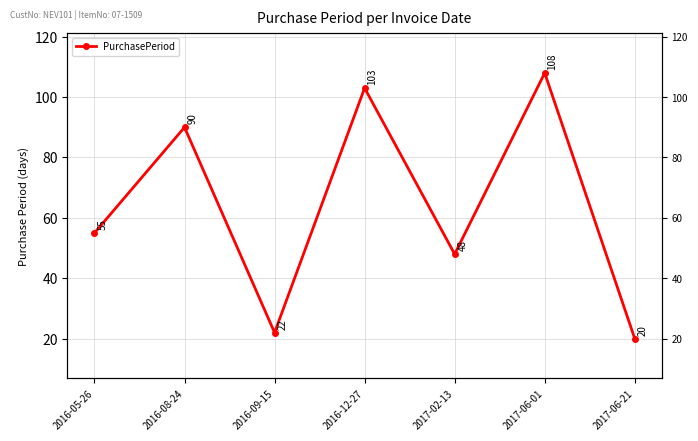

What is the change in value from 2016-09-15 to 2017-06-01?

+86